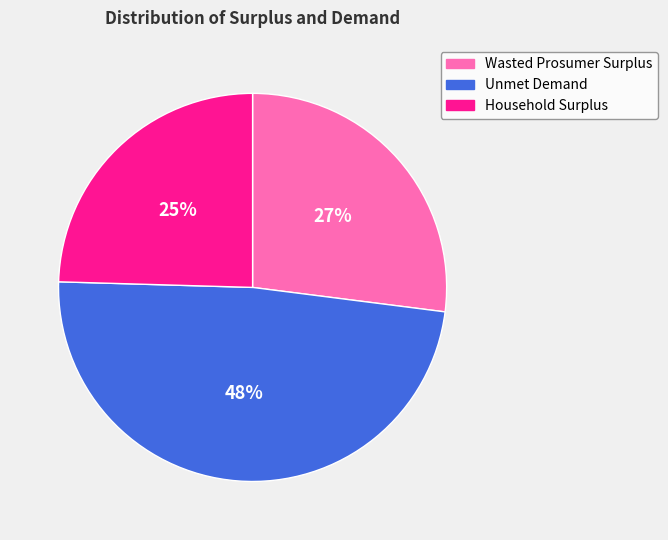

Is it true that Unmet Demand is 60% of the pie?

False